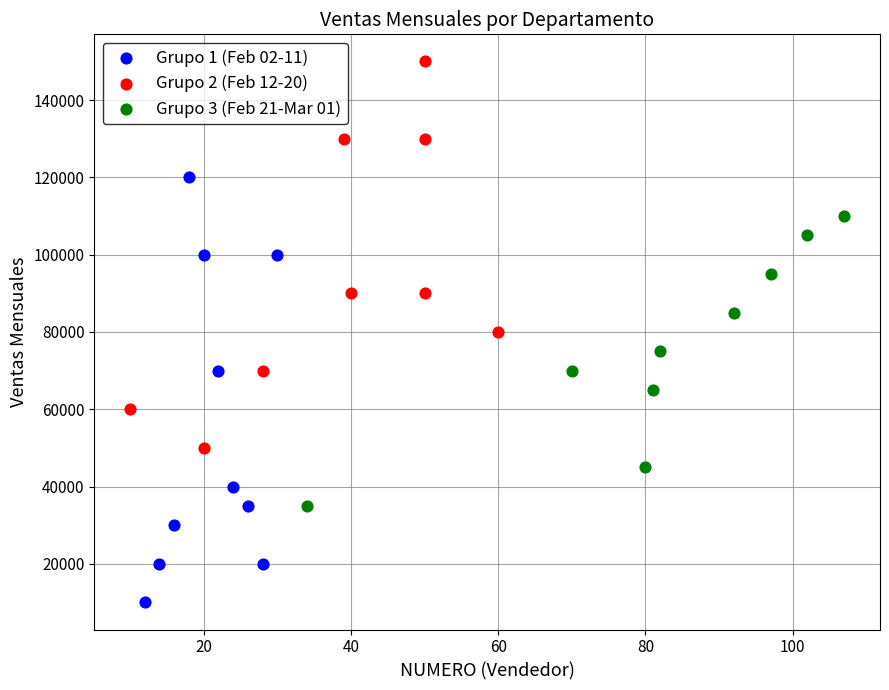

Which series reaches the minimum Y coordinate?

Grupo 1 (Feb 02-11)